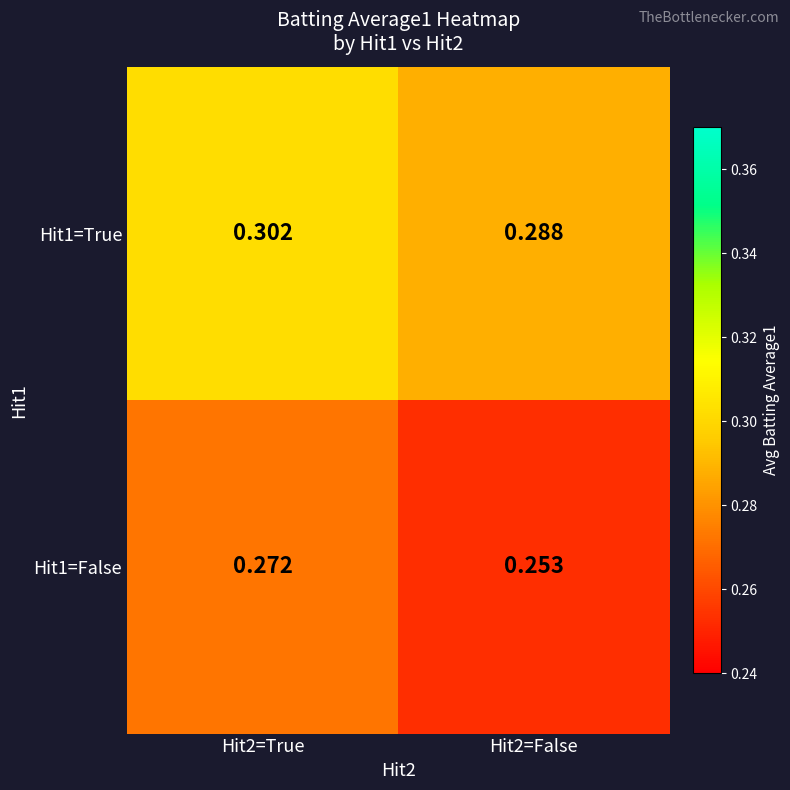

Is the value of Hit1=True at Hit2=False greater than the value of Hit1=False at Hit2=False?

Yes